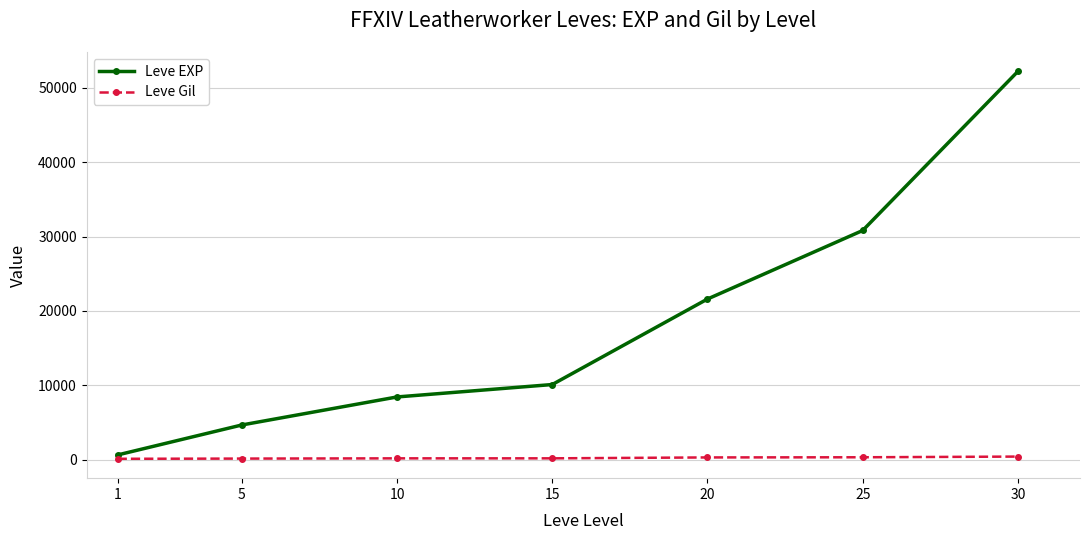

What value does the Leve EXP series have at 10, to the nearest 10?

8430